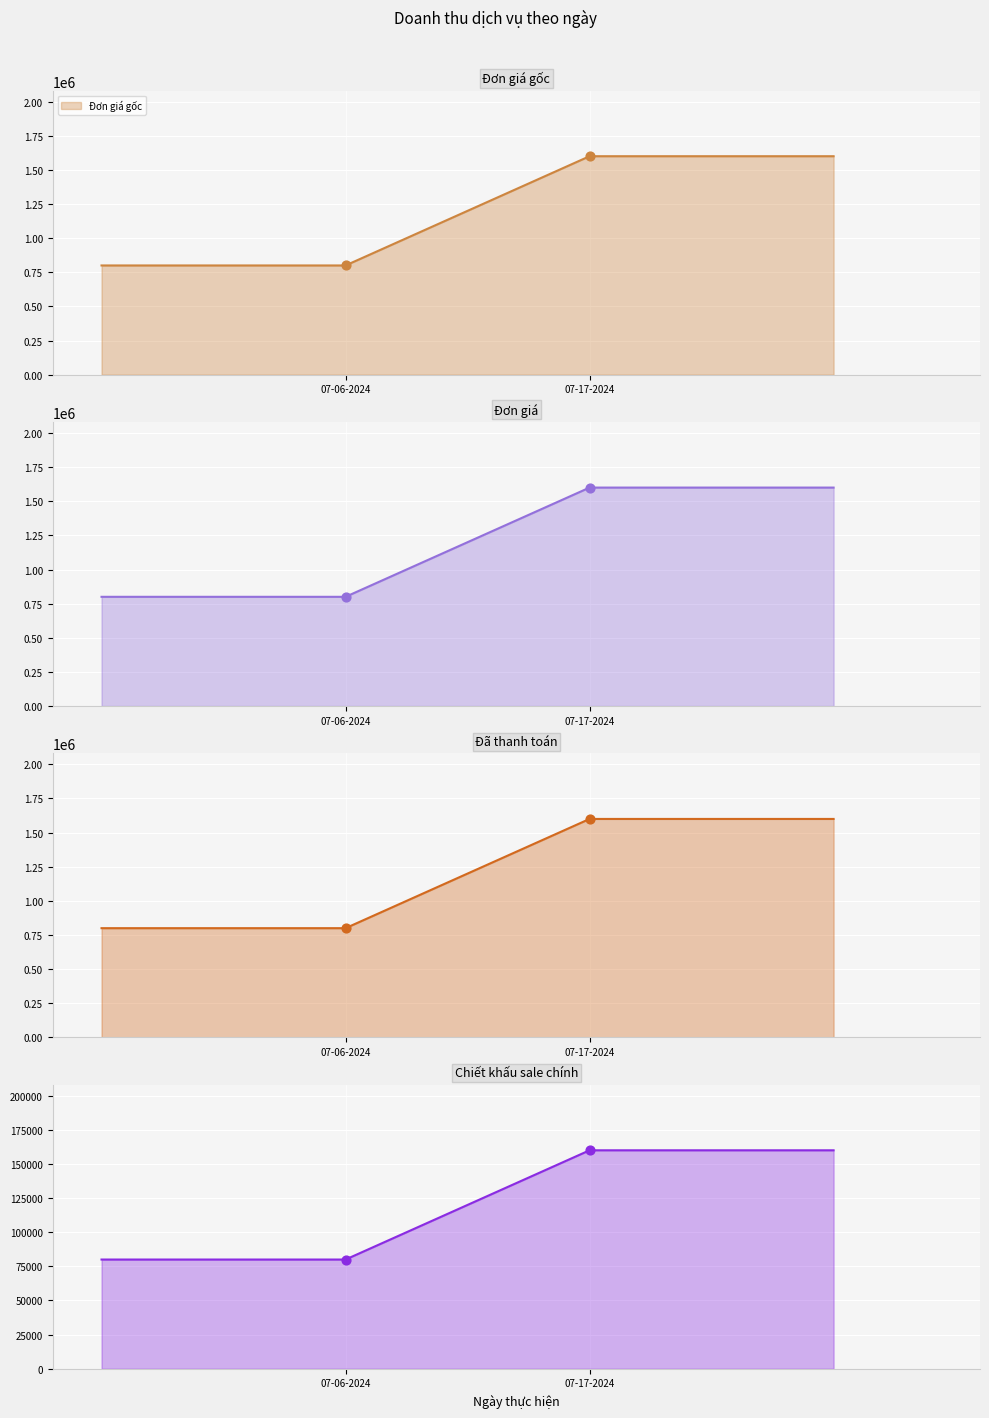

Is the value of Chiết khấu sale chính at 07-17-2024 greater than the value of Đã thanh toán at 07-06-2024?

No